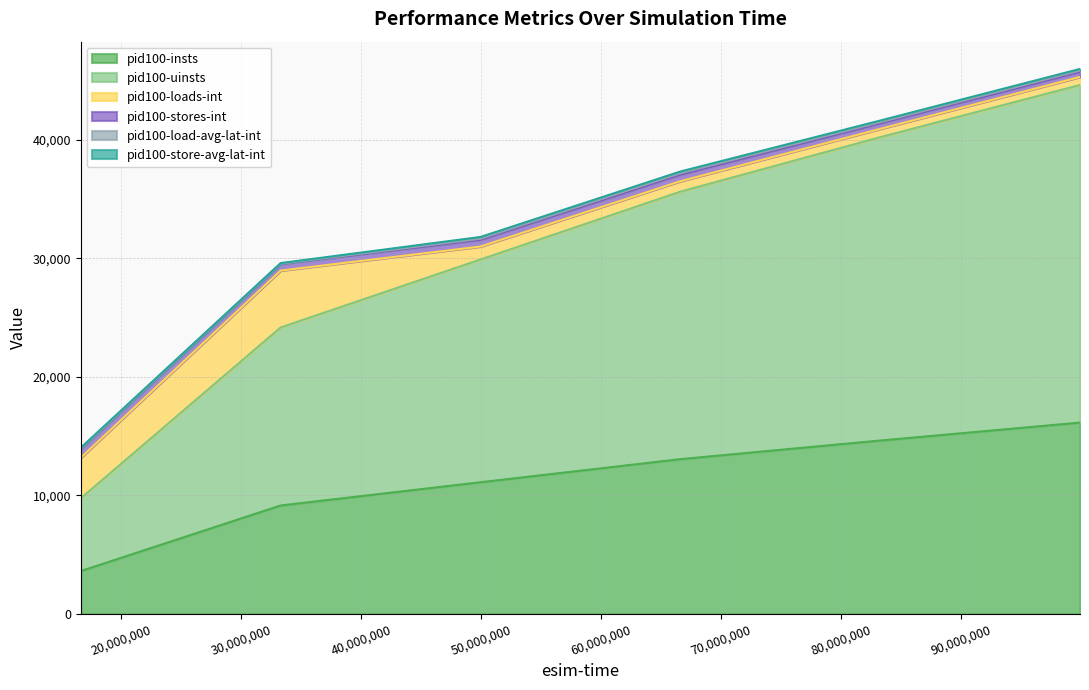

How many categories are shown in the chart?

6